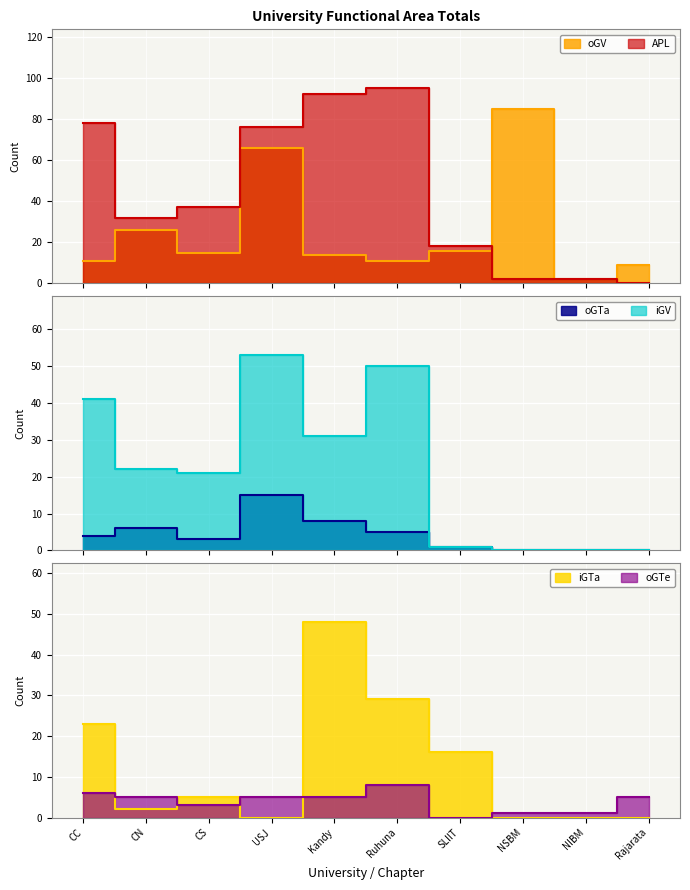

What is the total value across all series at Rajarata?

14